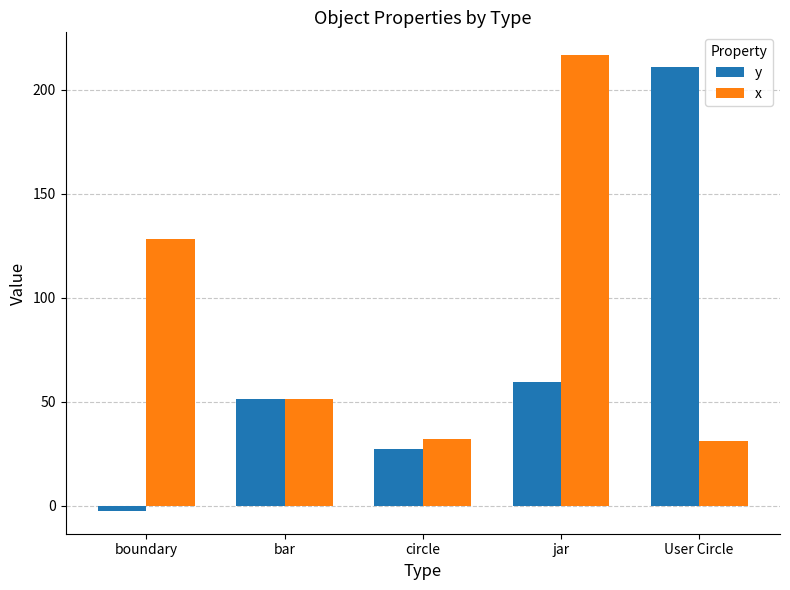

Where does the y series first go above 51?

bar